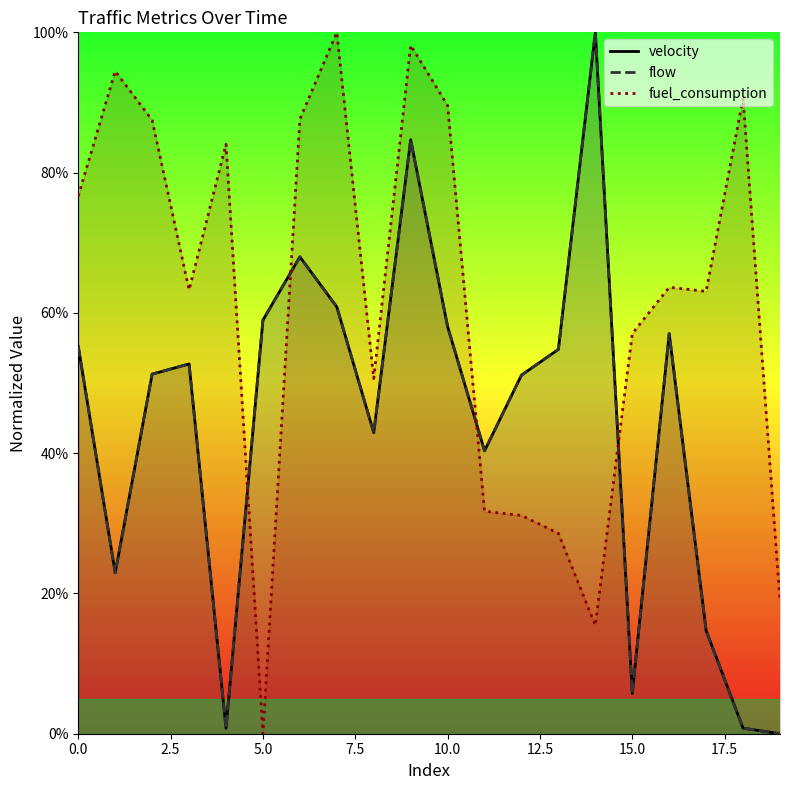

Reading left to right, extract all data points from this chart.

velocity: 0.6	0.2	0.5	0.5	0.0	0.6	0.7	0.6	0.4	0.8	0.6	0.4	0.5	0.5	1.0	0.1	0.6	0.1	0.0	0.0
flow: 0.6	0.2	0.5	0.5	0.0	0.6	0.7	0.6	0.4	0.8	0.6	0.4	0.5	0.5	1.0	0.1	0.6	0.1	0.0	0.0
fuel_consumption: 0.8	0.9	0.9	0.6	0.8	0.0	0.9	1.0	0.5	1.0	0.9	0.3	0.3	0.3	0.2	0.6	0.6	0.6	0.9	0.2